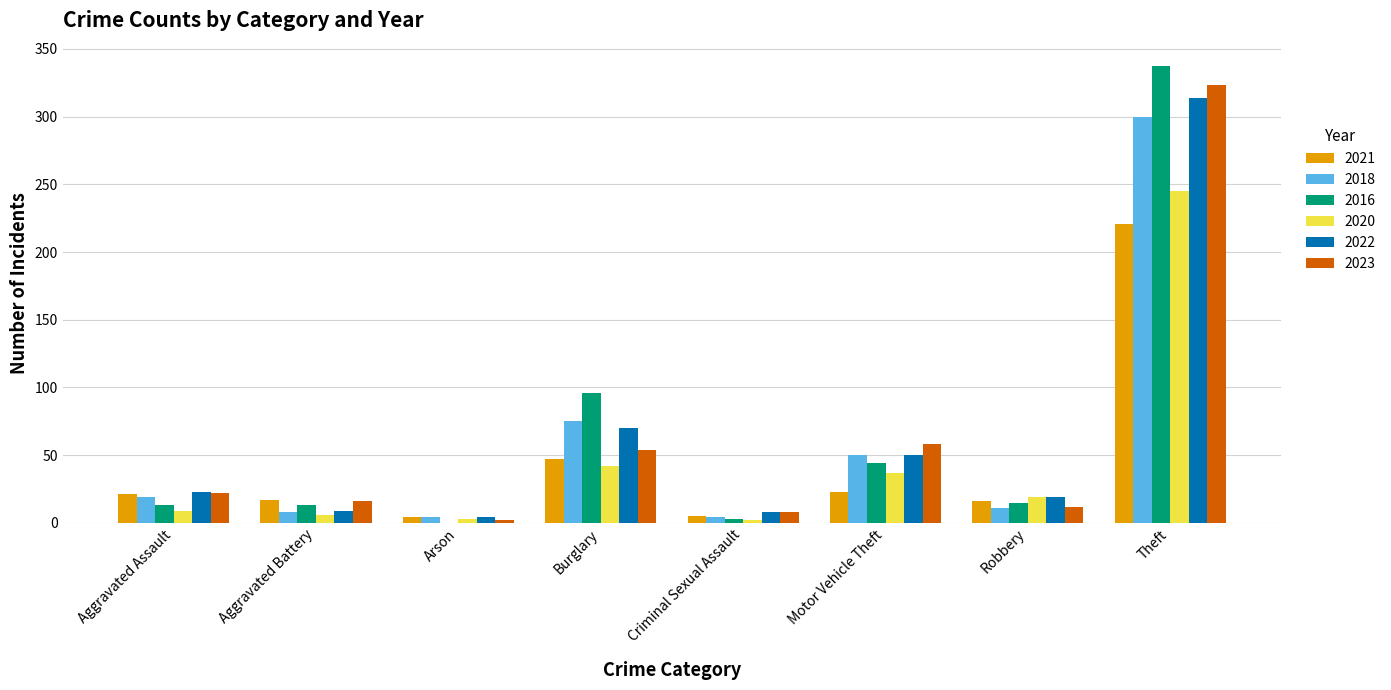

At which label is 2020 closest to 123?

Burglary